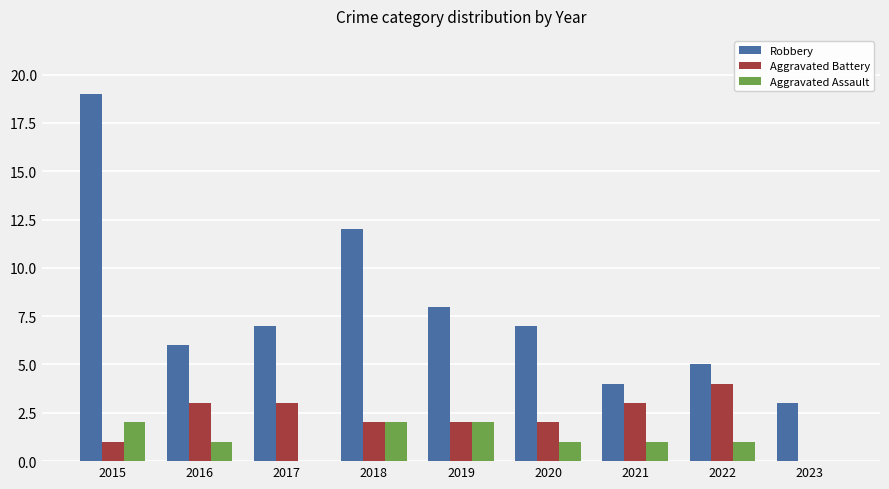

What is the sum of the Robbery values at 2021 and 2017?

11